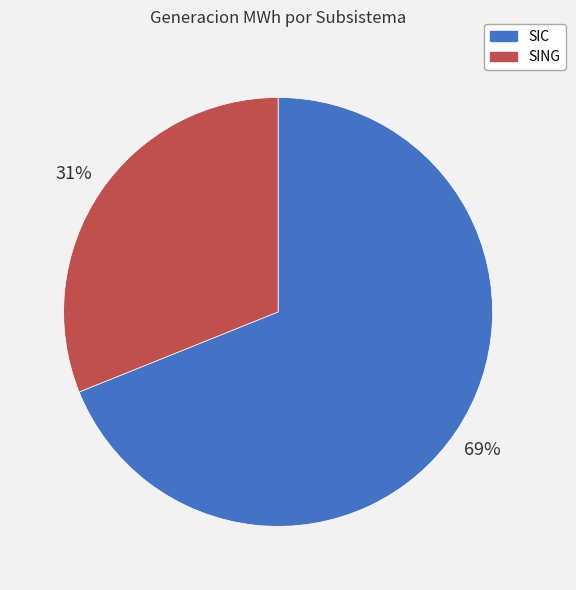

To the nearest percent, what is the difference between the largest and smallest slice percentages?

38%